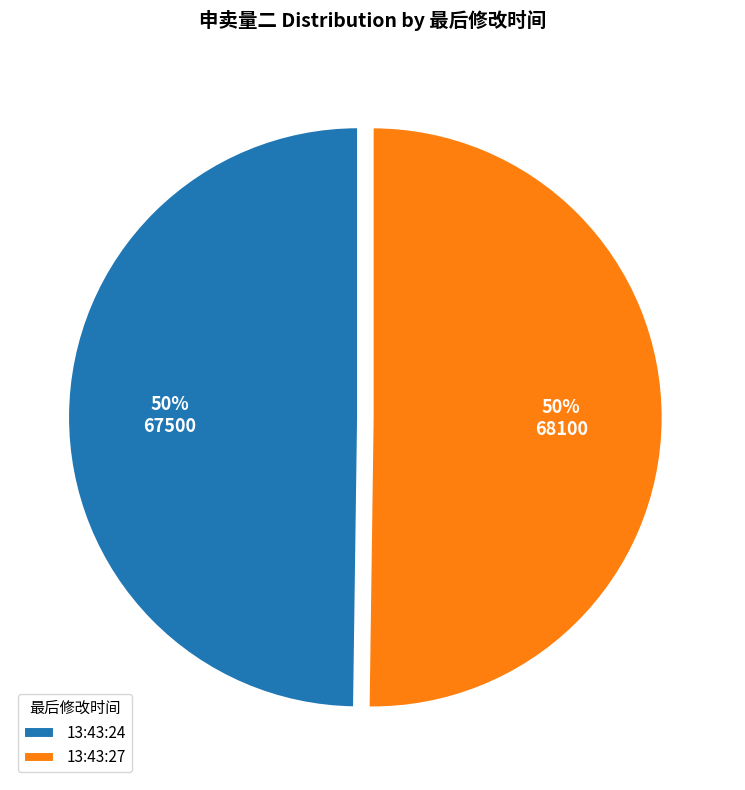

Do 13:43:24 and 13:43:27 together represent more than half of the pie?

Yes